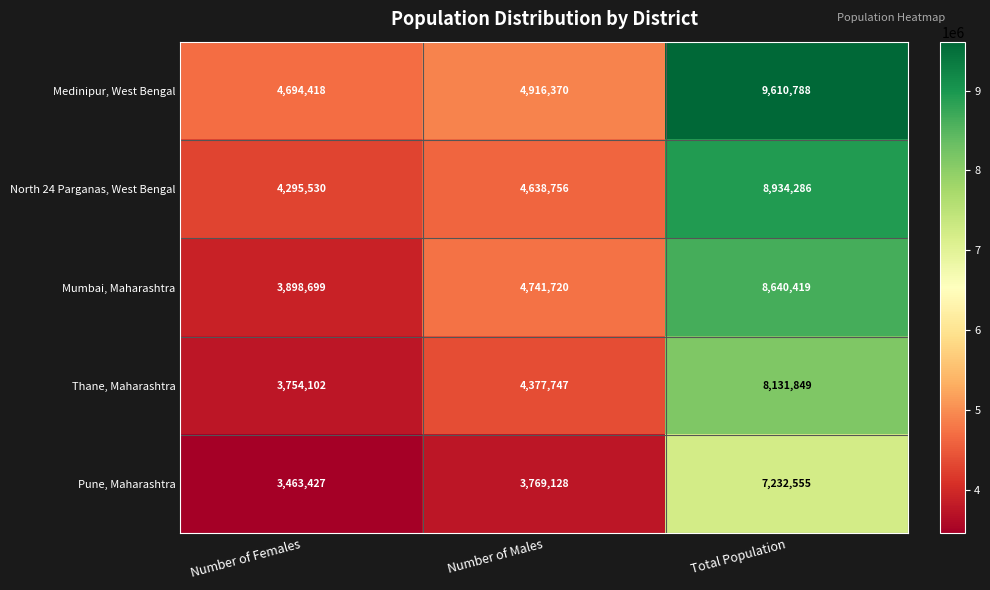

Where is Pune, Maharashtra nearest to the value 5347991?

Number of Males